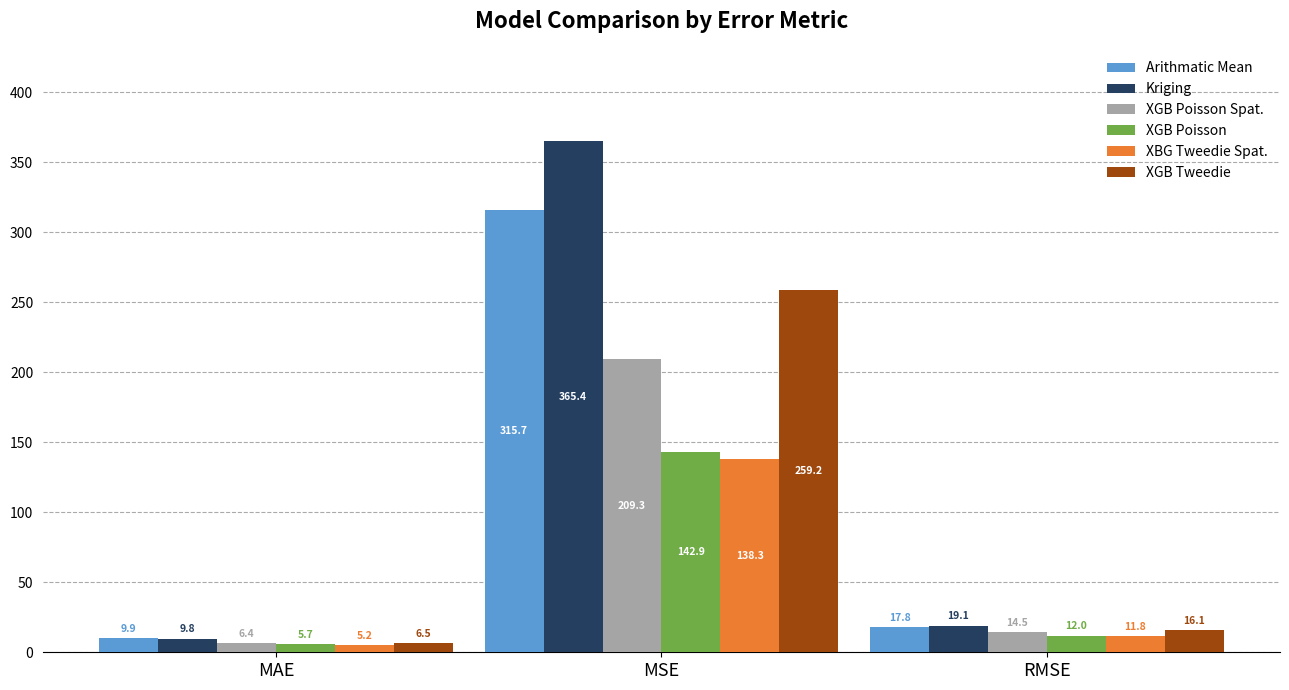

What are all the series names shown in the legend?

Arithmatic Mean, Kriging, XGB Poisson Spat., XGB Poisson, XBG Tweedie Spat., XGB Tweedie